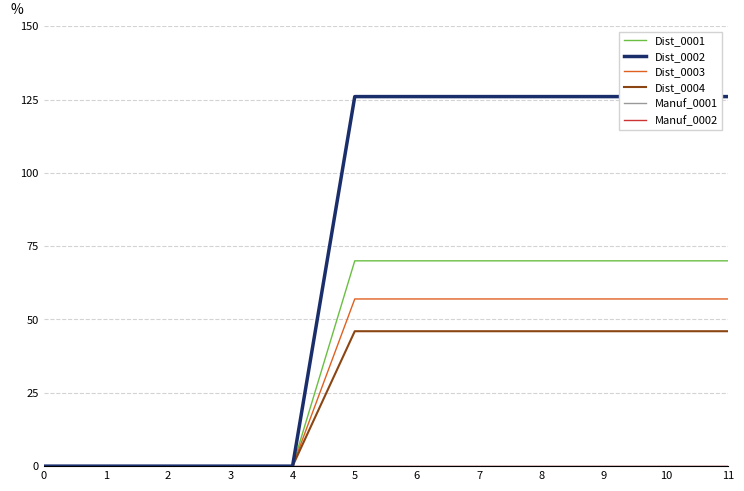

Is it true that Dist_0001 equals 70 at 8?

True